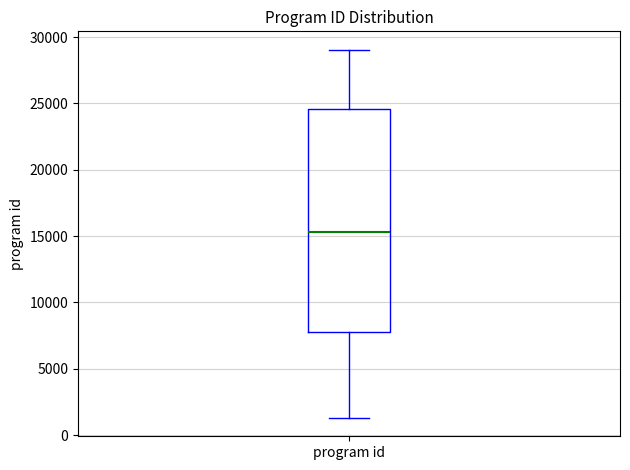

Where does the median line of the box for program id sit on the y-axis? The values are not printed on the chart, so give them approximately, as read against the axis.

15500